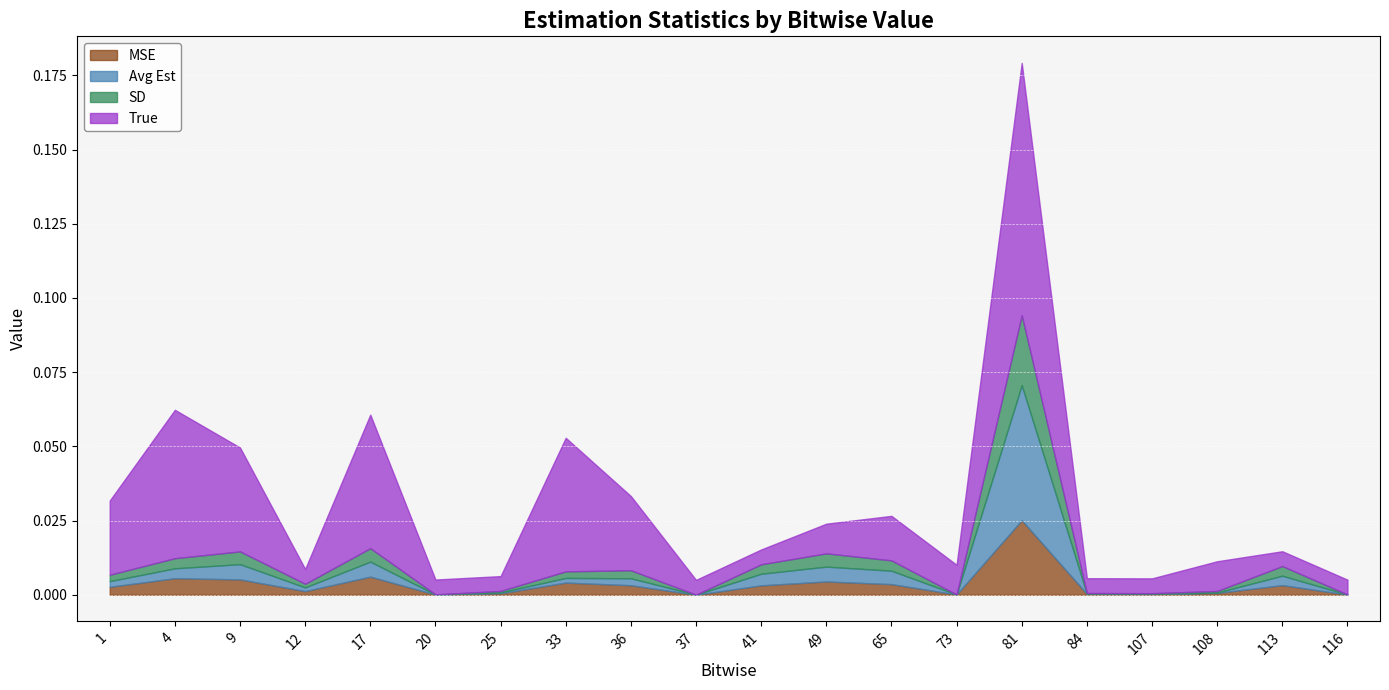

True or false: MSE has a value of 0.0 at 4.

True